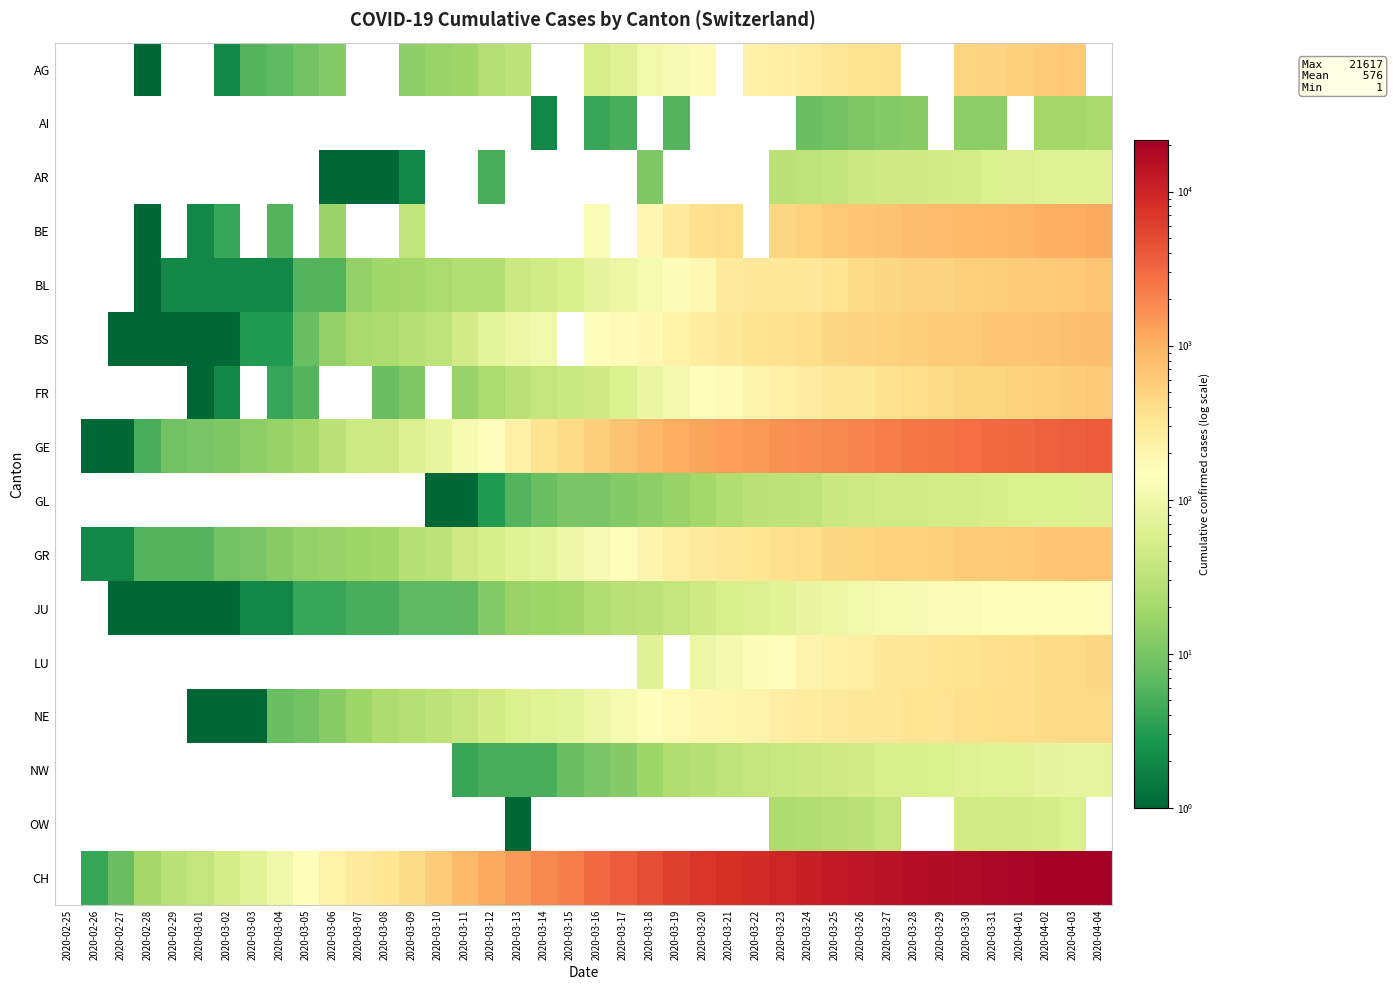

Between 2020-03-07 and 2020-03-02, which is larger?

2020-03-02